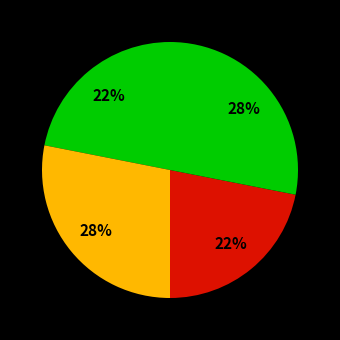

How many segments does this pie chart have?

4